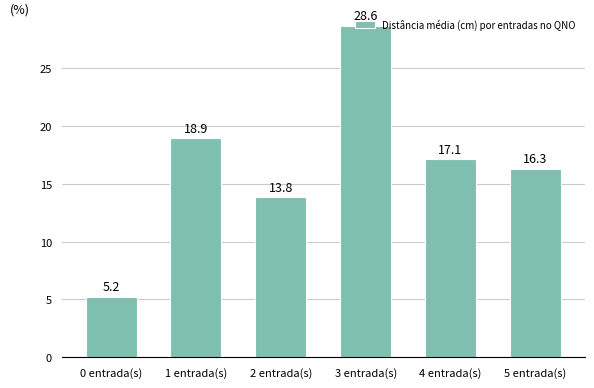

What is the average value?

16.7